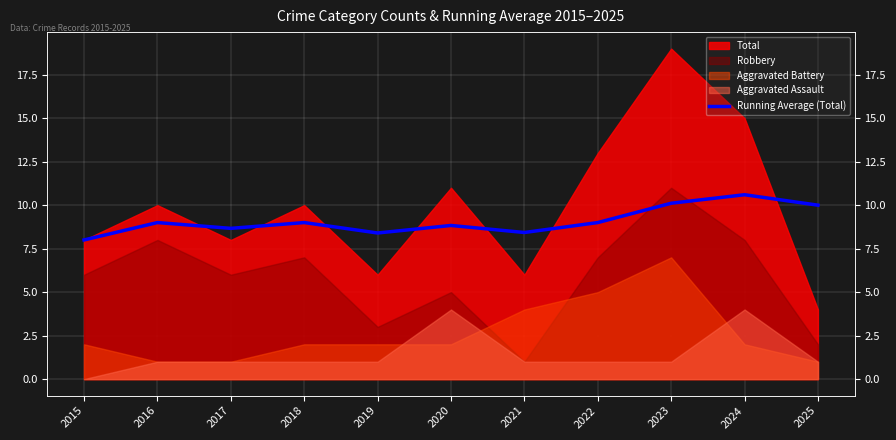

True or false: the data has more than 1 interior local peaks.

True